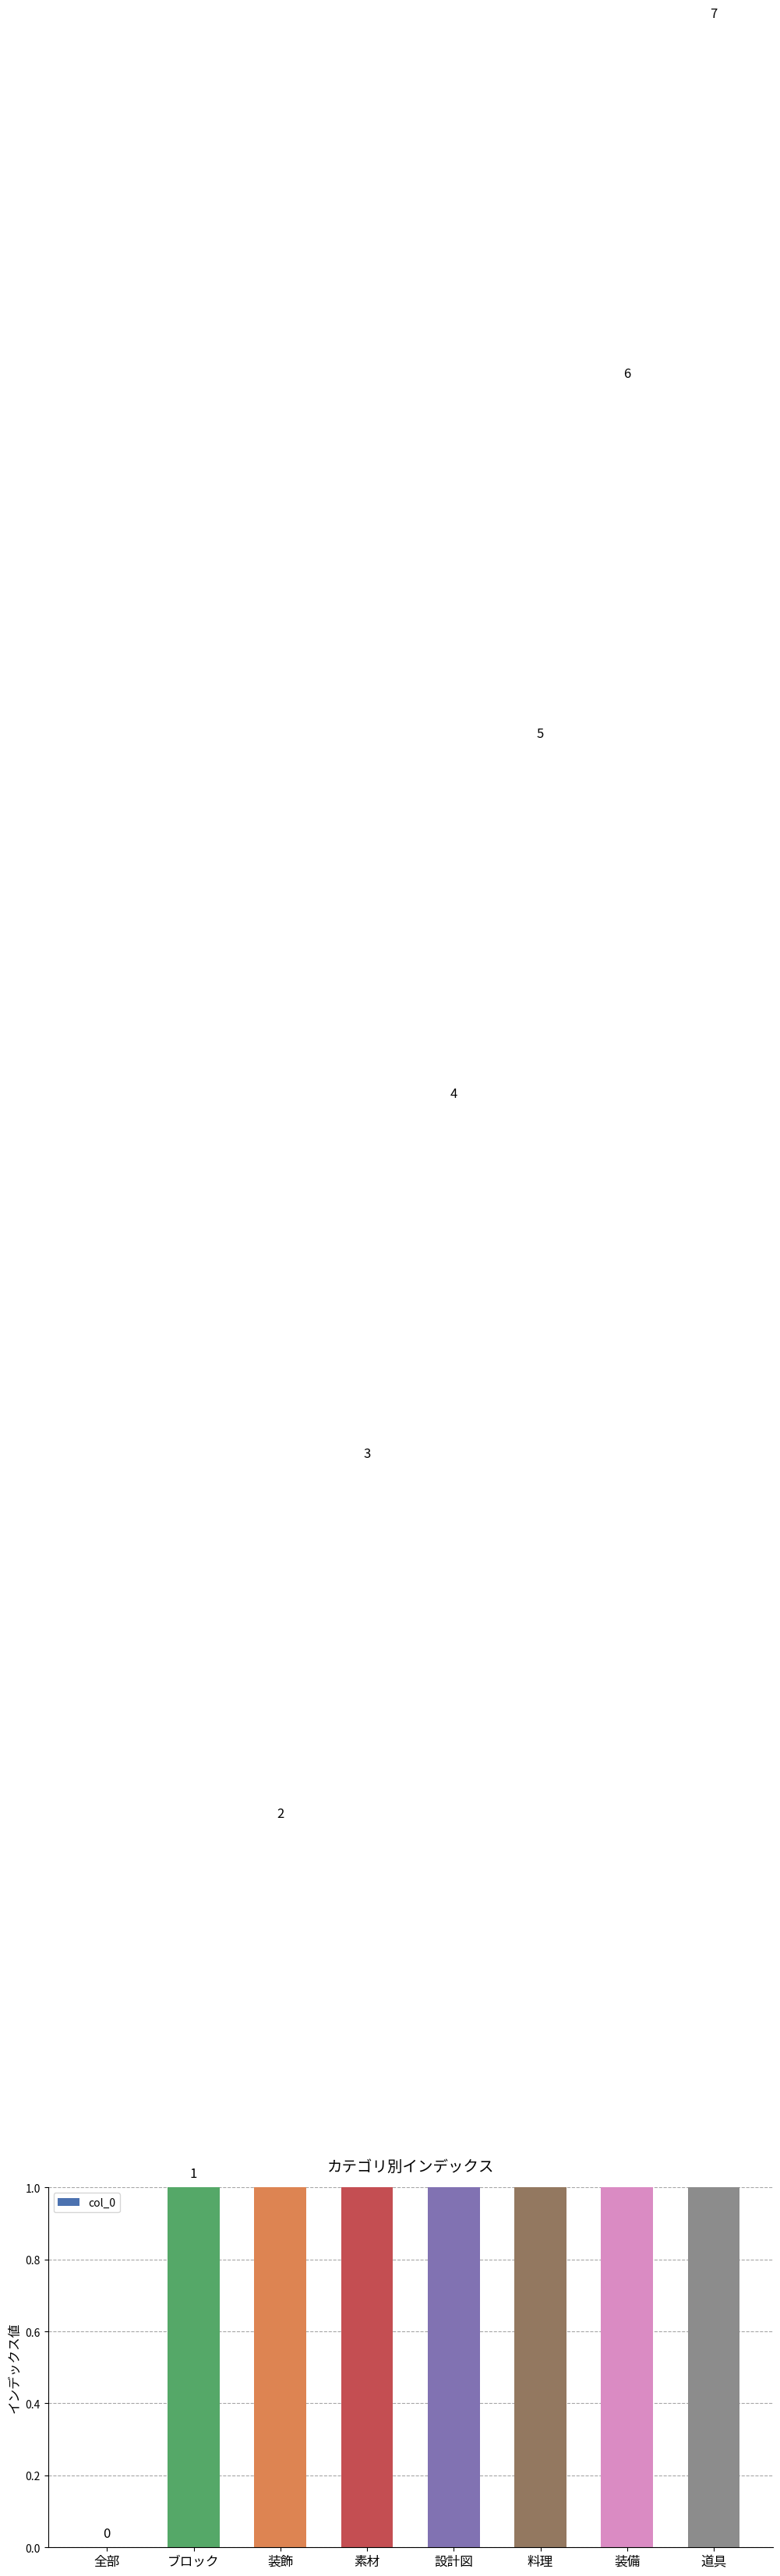

What is the change in value from 料理 to 装備?

+1